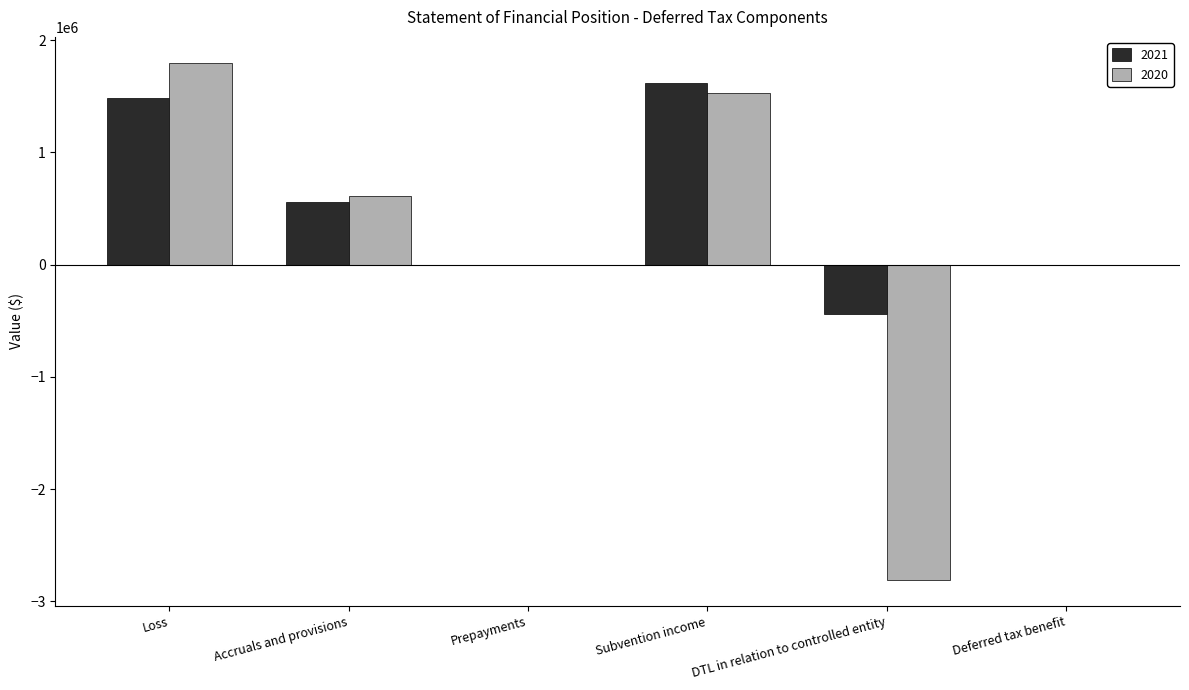

What is the sum of the 2020 values at DTL in relation to controlled entity and Subvention income?

-1284445